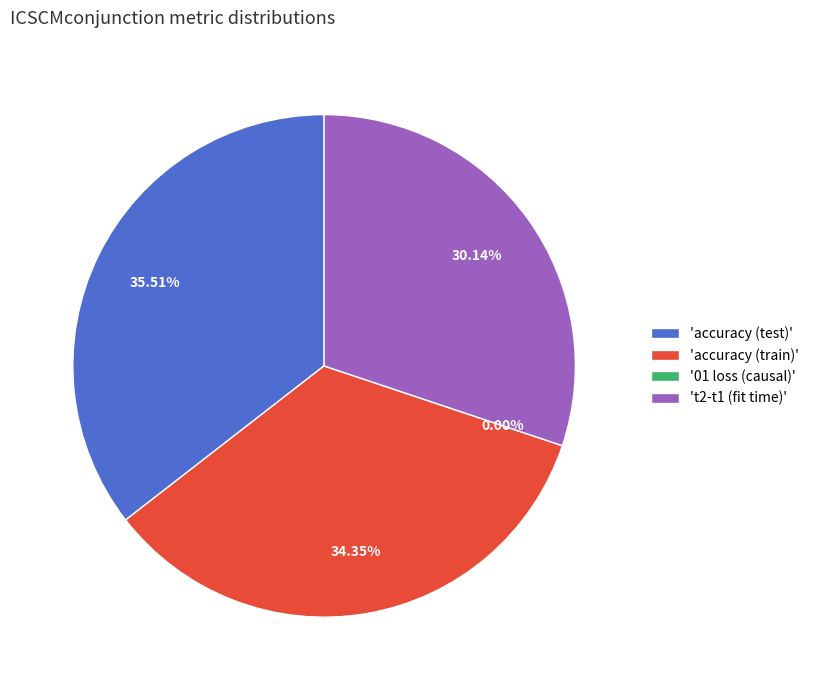

Combined, what portion of the pie is t2-t1 (fit time) and 01 loss (causal)?

30.1%